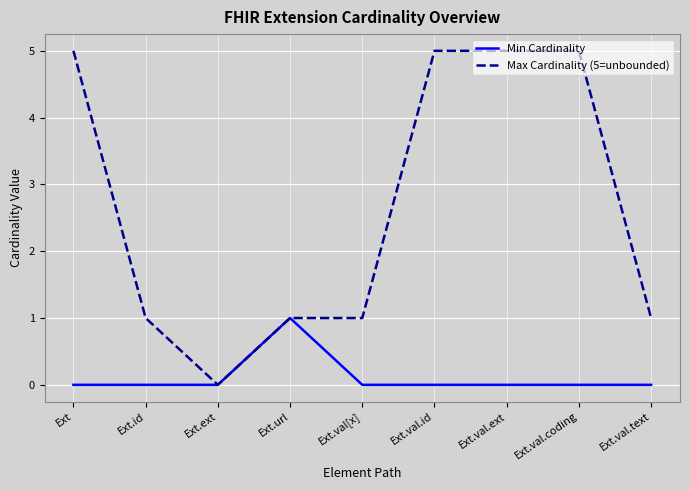

Is it true that Min Cardinality equals 0 at Ext.val.text?

True